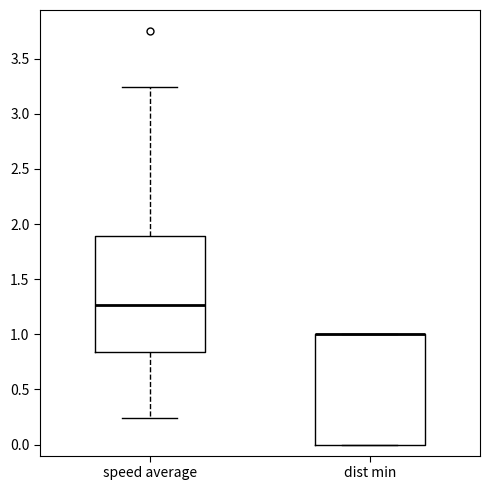

Where does the upper whisker of the box for speed average end on the y-axis? The values are not printed on the chart, so give them approximately, as read against the axis.

3.25